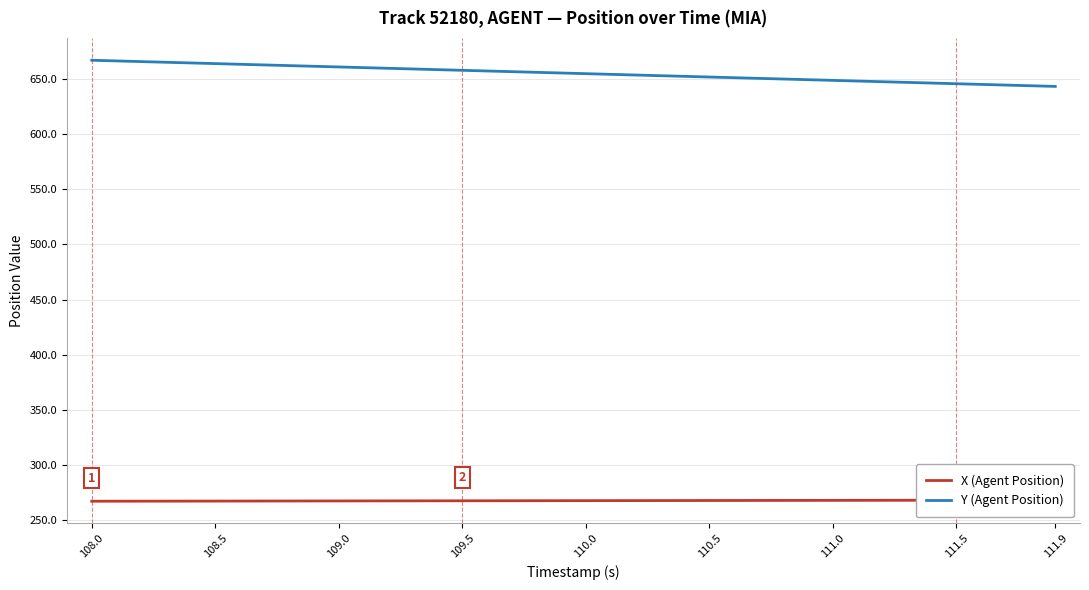

What is the maximum value for Y (Agent Position)?

667.2